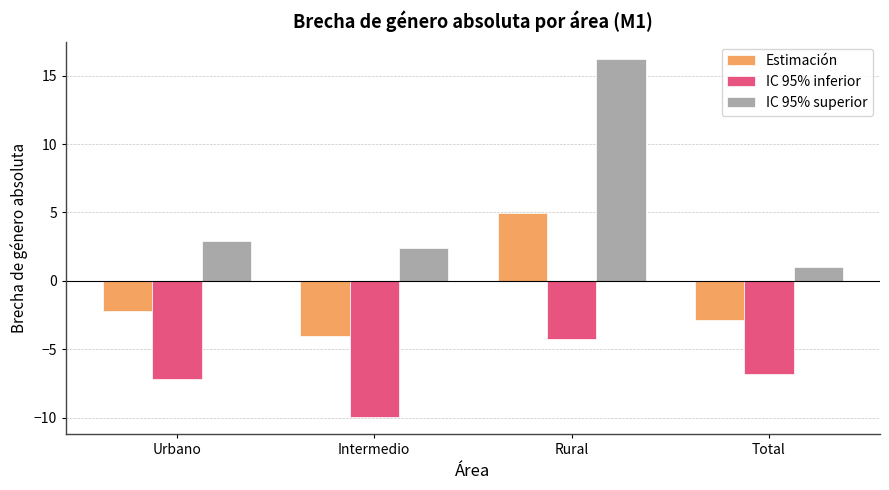

Is it true that IC 95% superior equals 1.0 at Total?

True